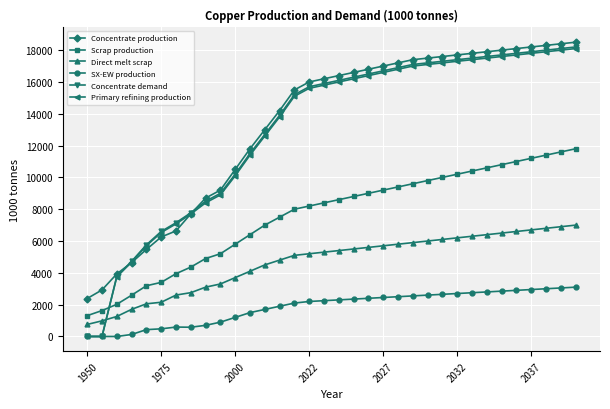

Which series has the largest range (max minus min)?

Concentrate demand